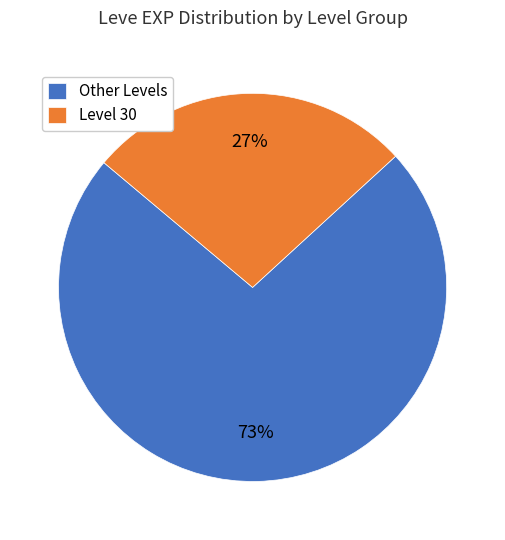

Is the sum of Other Levels and Level 30 greater than half?

Yes